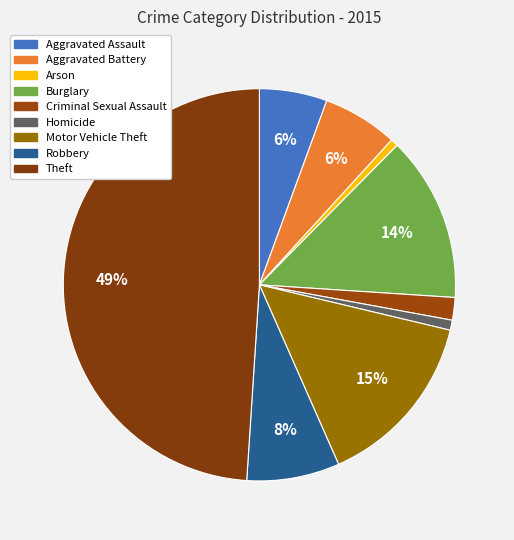

Which category has the biggest portion of the pie?

Theft